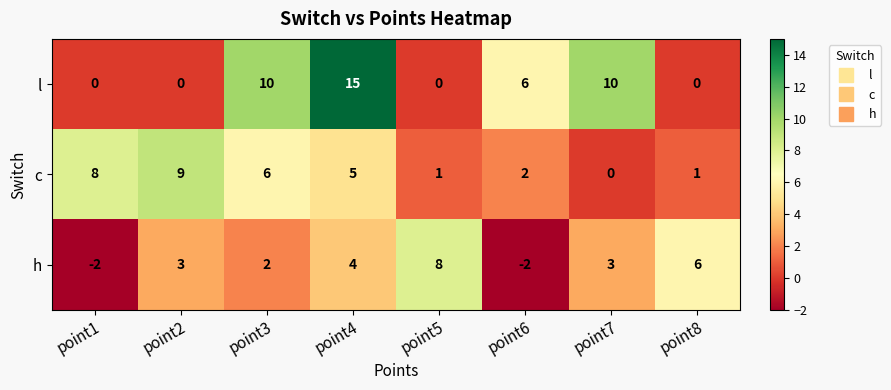

List the series in order of their overall mean, lowest first.

h, c, l